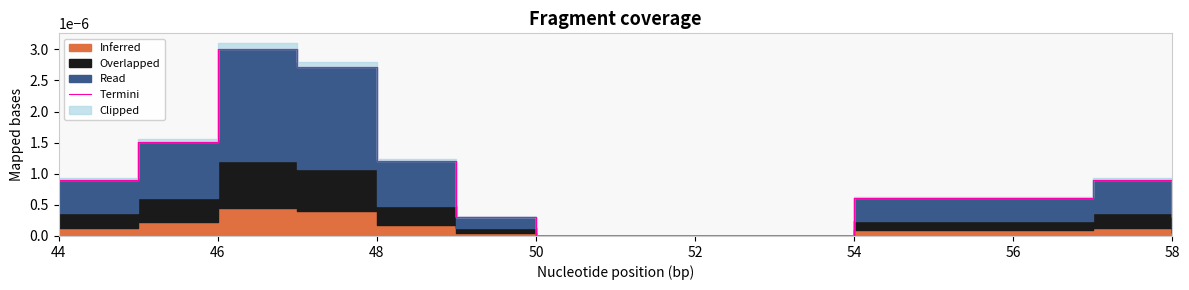

How many interior local peaks (higher than both neighbors) does the data have?

2